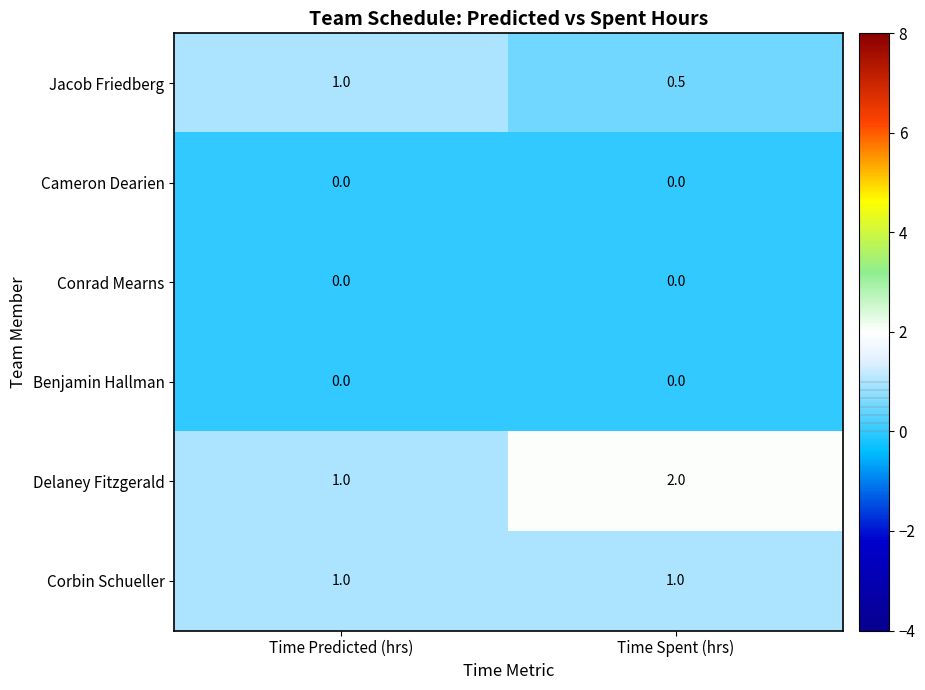

Rank the categories by Jacob Friedberg value from lowest to highest.

Time Spent (hrs), Time Predicted (hrs)